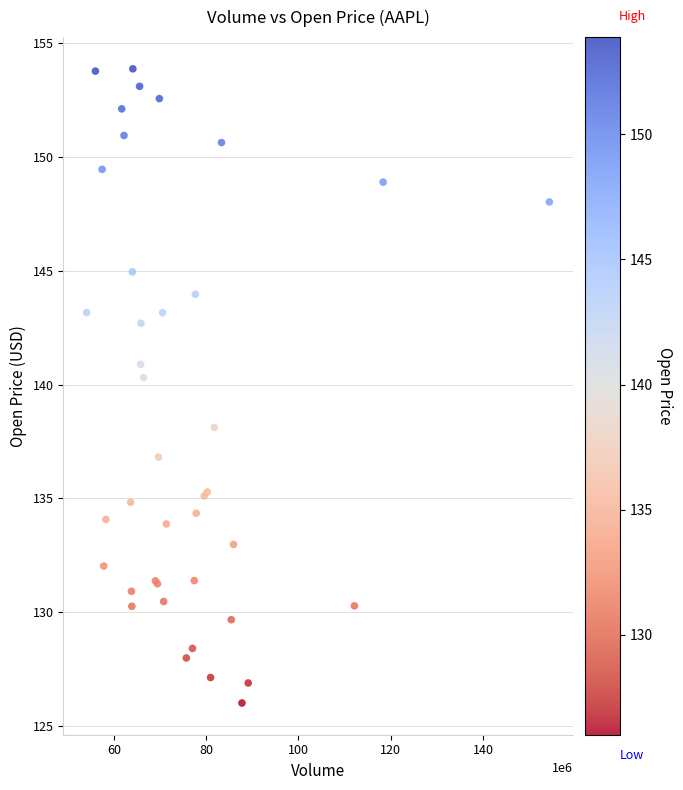

What Y value in the scatter plot is closest to 139?

138.1